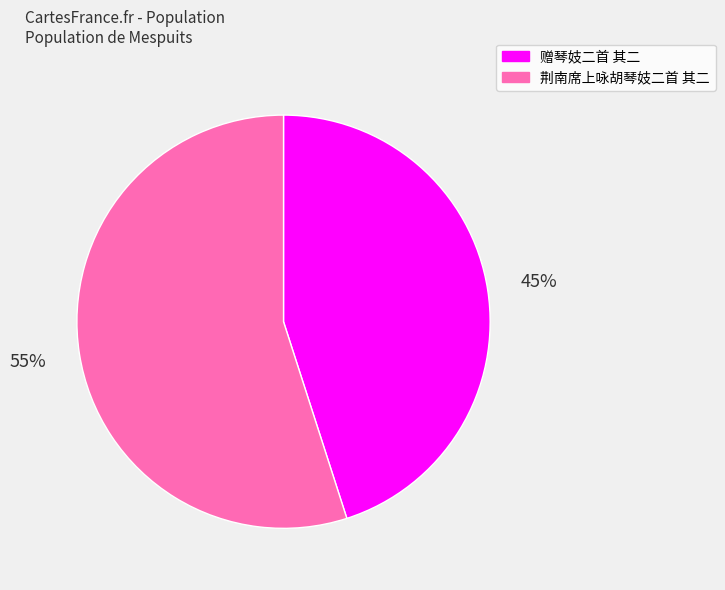

The 荆南席上咏胡琴妓二首 其二 slice represents 69% of the pie. True or false?

False